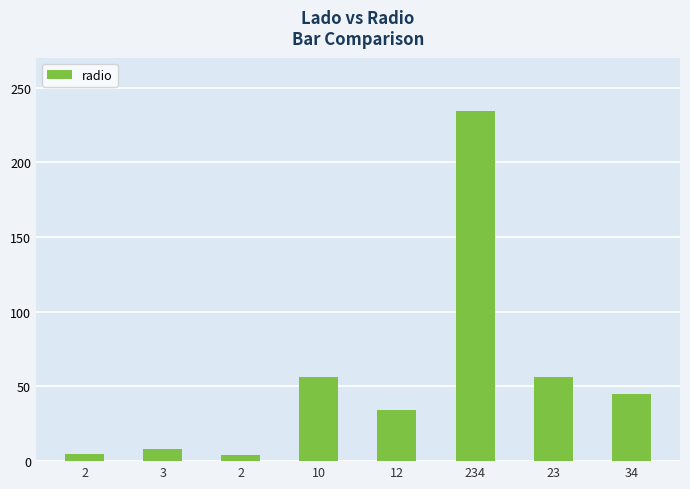

What is the label of the 7th bar from the right?

3